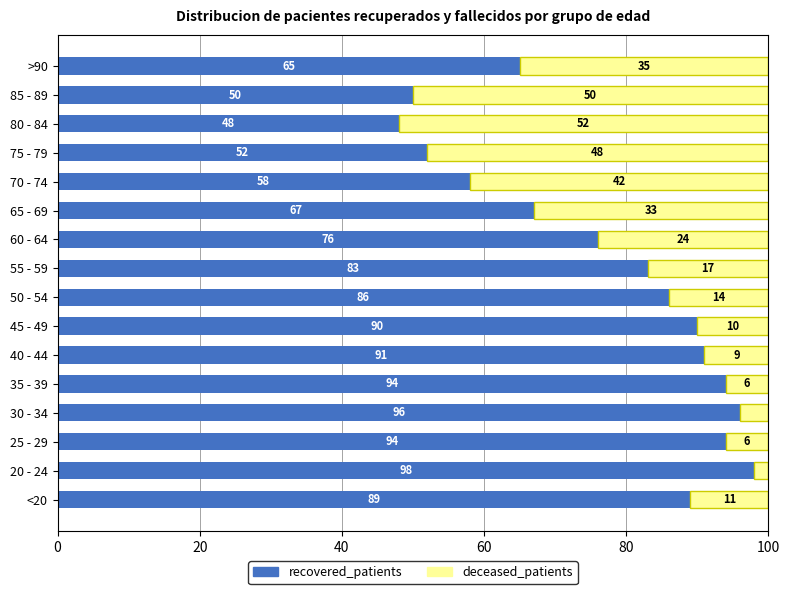

What is the total value across all series at 70 - 74?

100